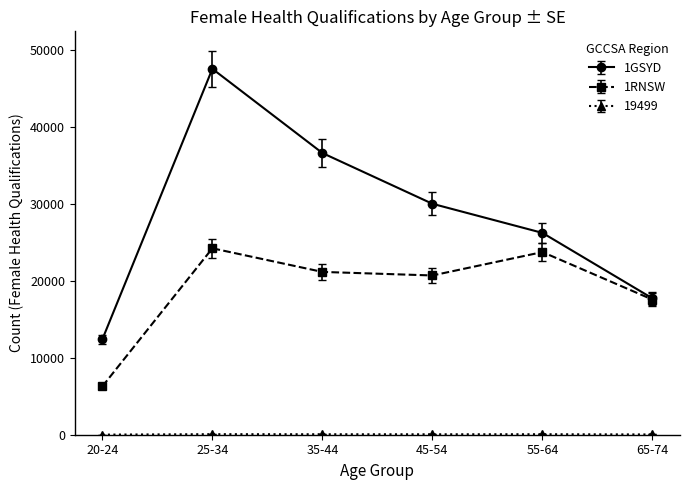

Which series has the largest range (max minus min)?

1GSYD